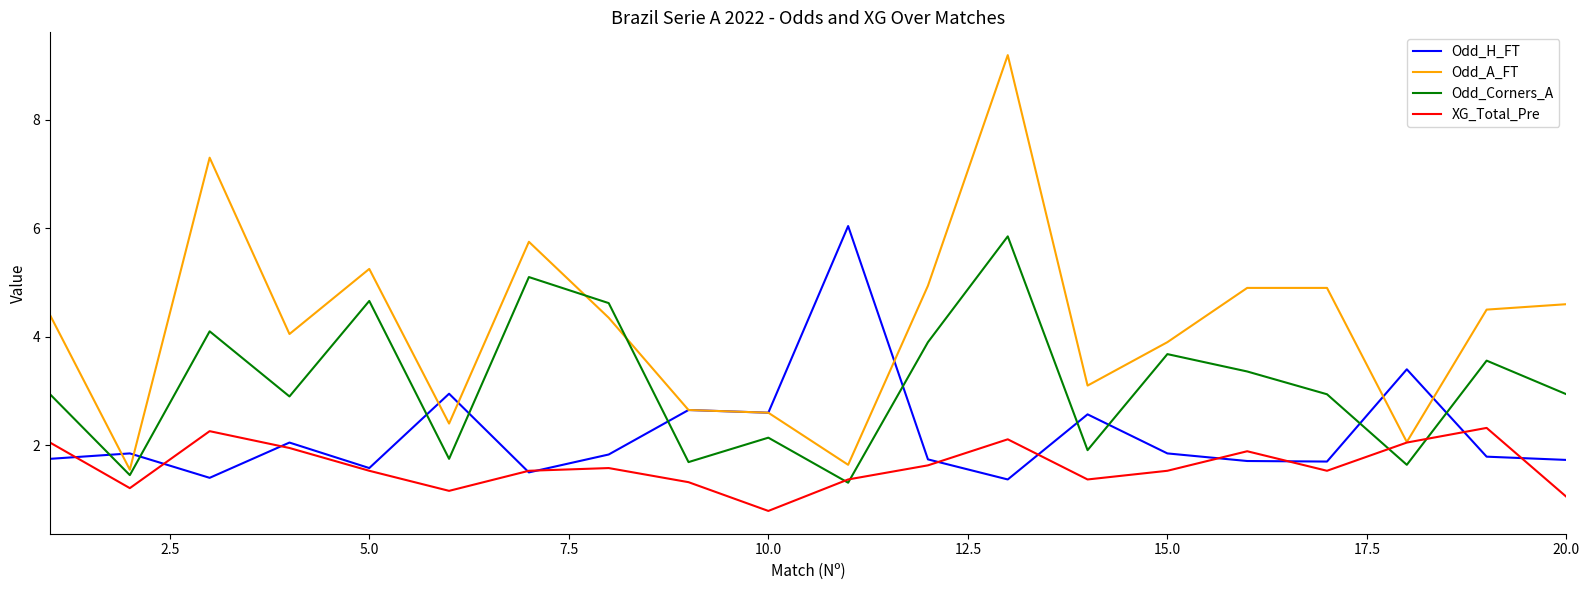

Which series has the widest spread of values?

Odd_A_FT